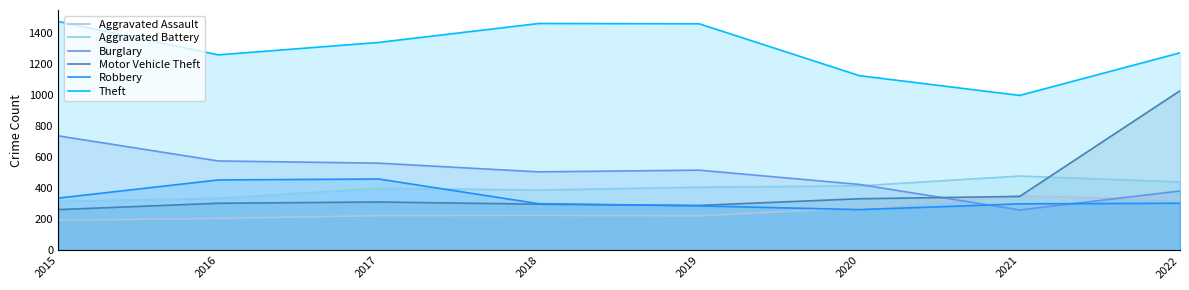

What is the sum of all Theft values?

10387